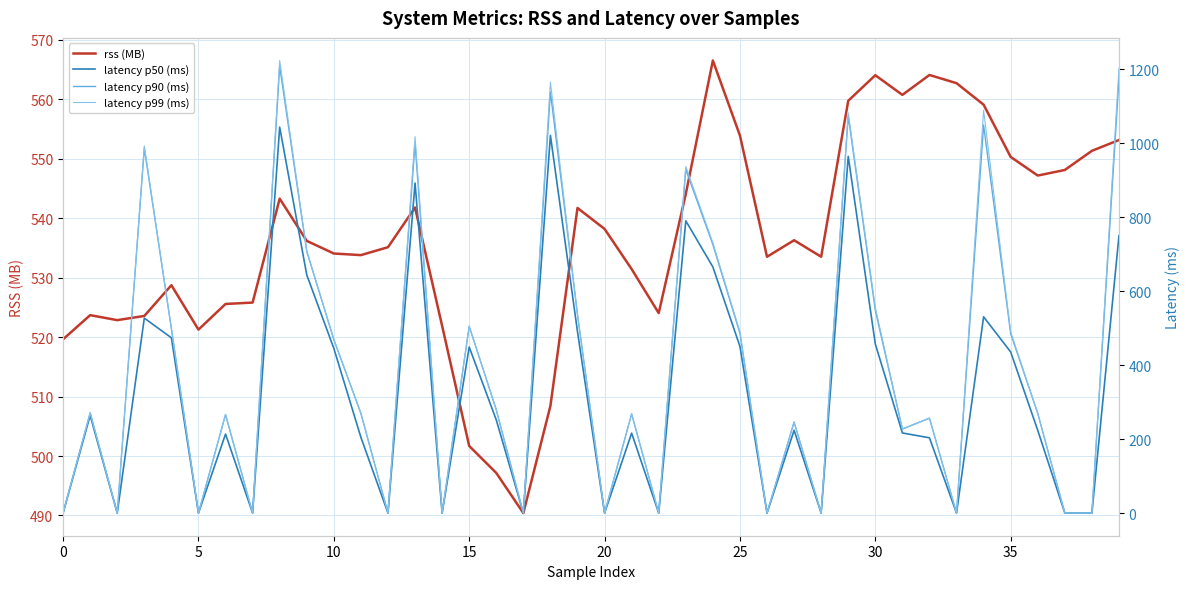

What are all the series names shown in the legend?

rss (MB), latency p50 (ms), latency p90 (ms), latency p99 (ms)